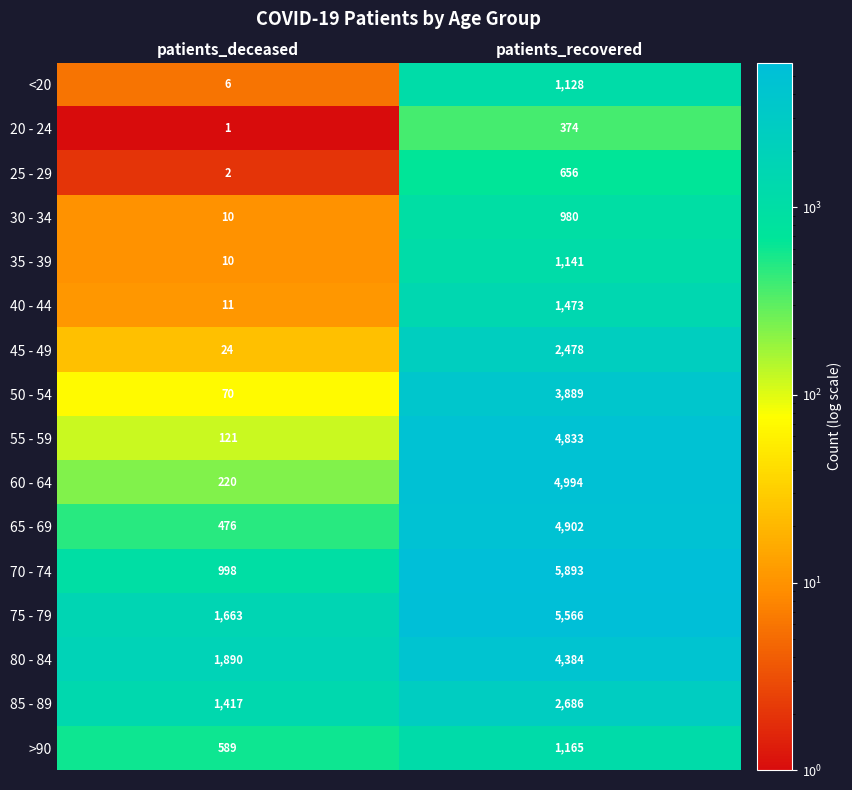

Which series changed the most between patients_deceased and patients_recovered?

70 - 74